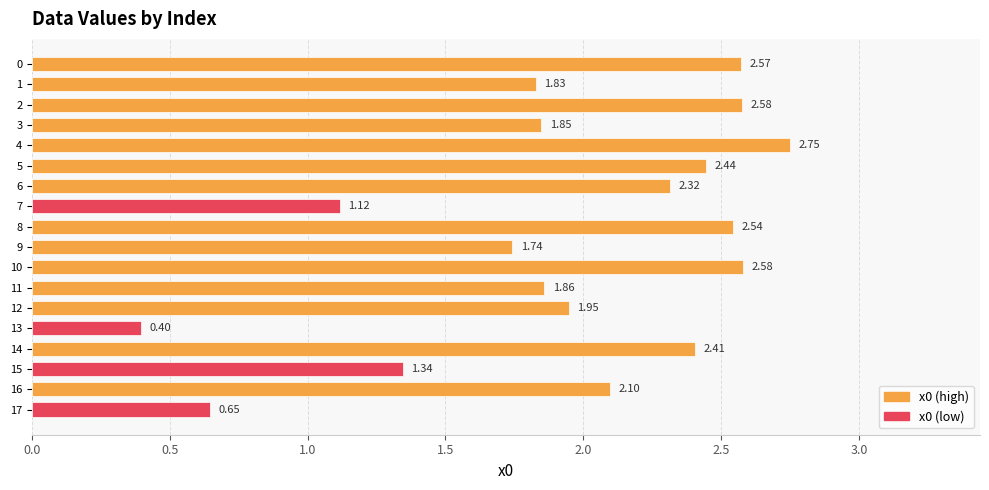

Which category has the lowest value across all series?

13